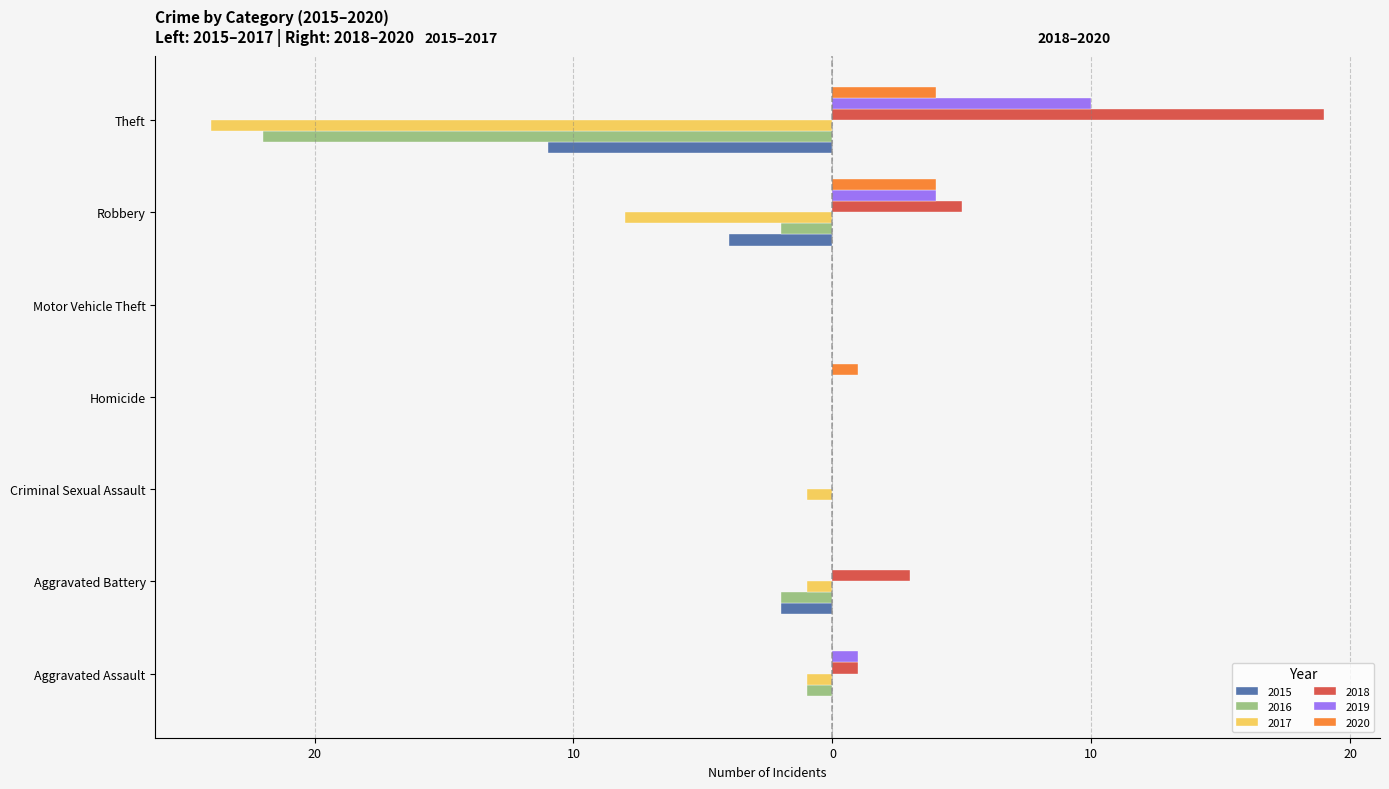

Is it true that 2019 equals -6 at Aggravated Battery?

False